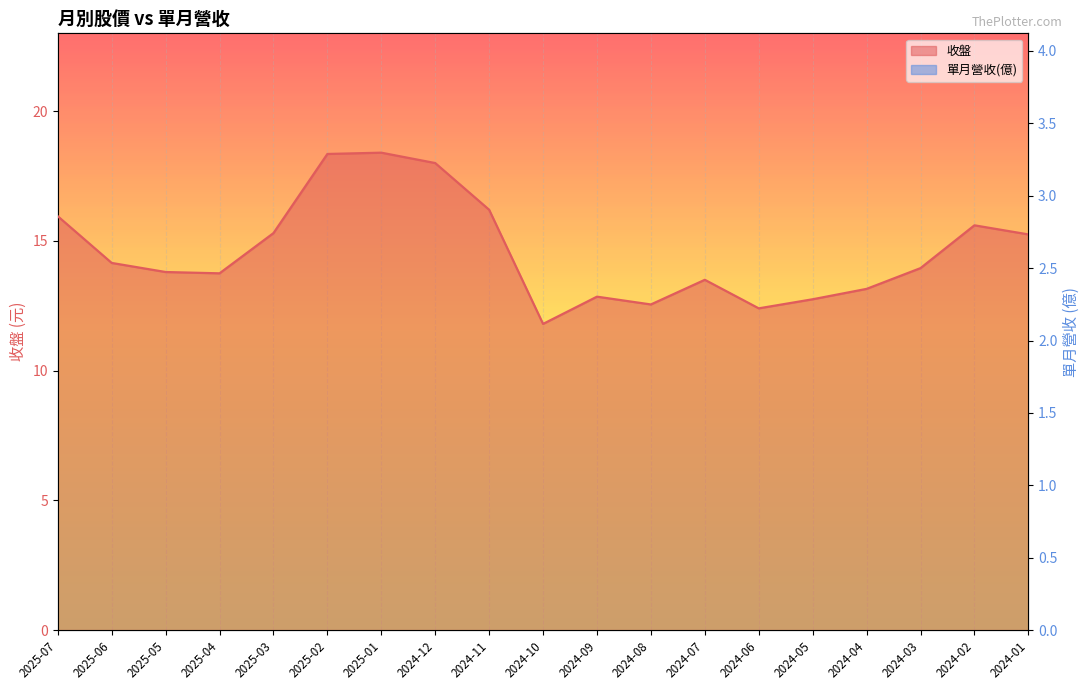

At which label is 收盤 closest to 15?

2024-01